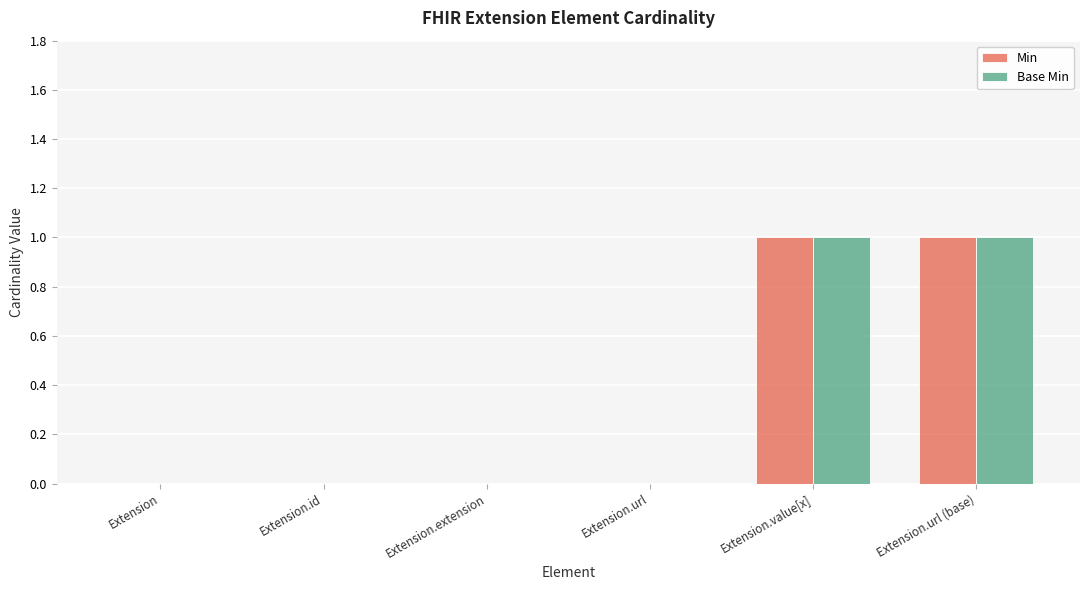

Is the value of Min at Extension.id greater than the value of Base Min at Extension.value[x]?

No